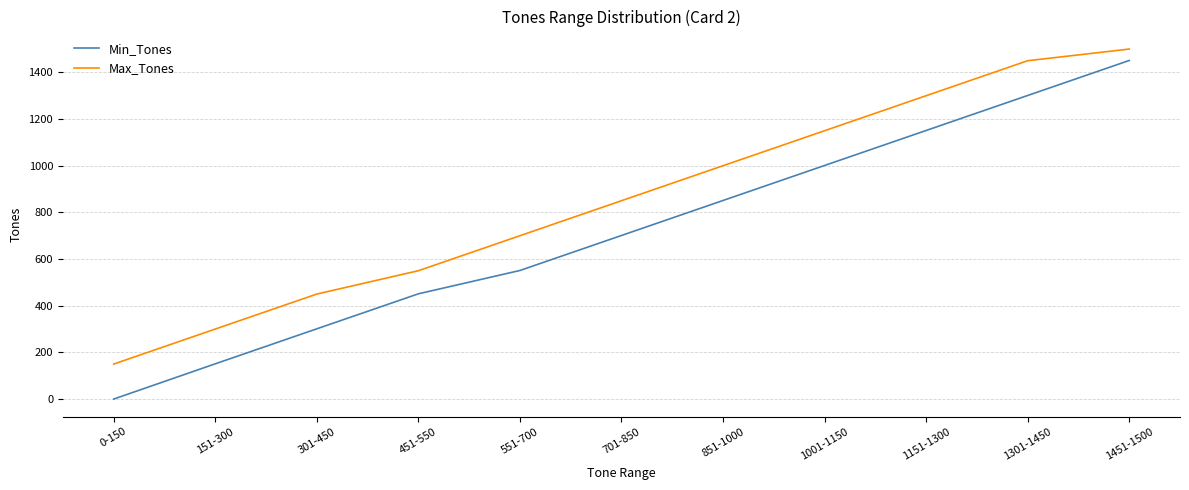

True or false: Max_Tones and Min_Tones intersect in this chart.

False